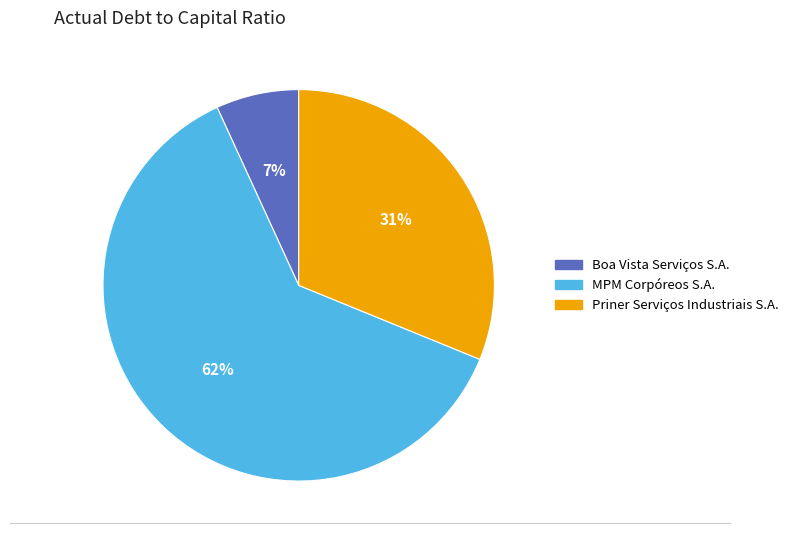

To the nearest percent, what portion does Boa Vista Serviços S.A. represent?

7%